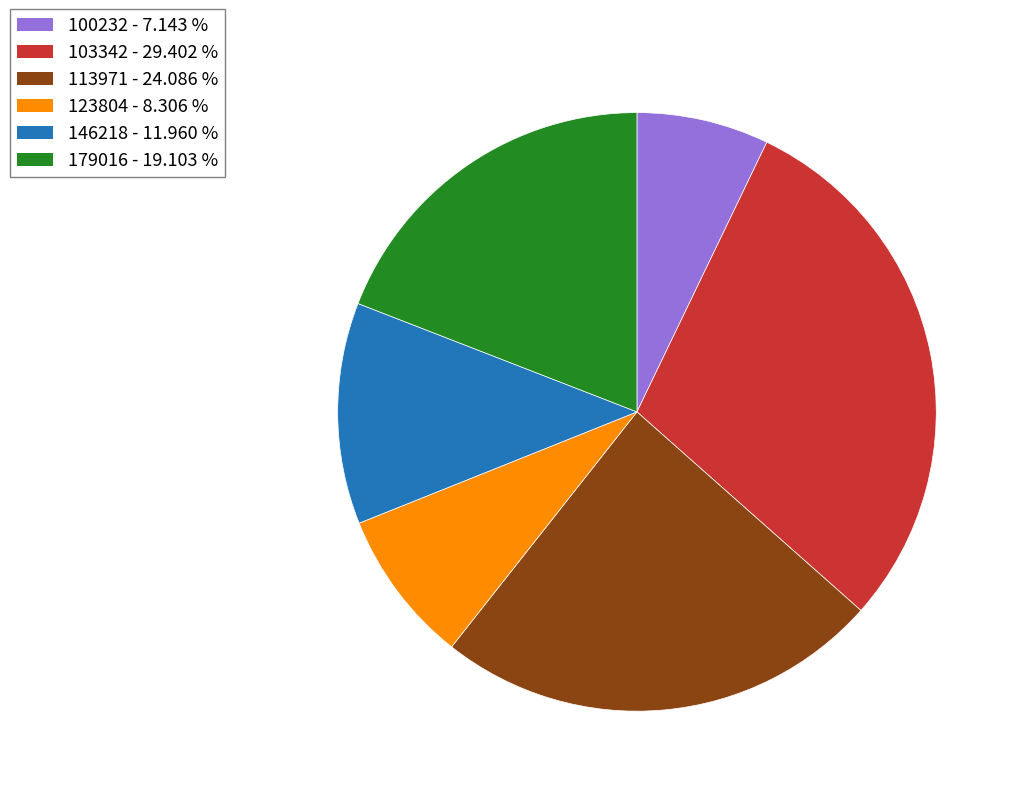

Does any single category account for the majority?

No